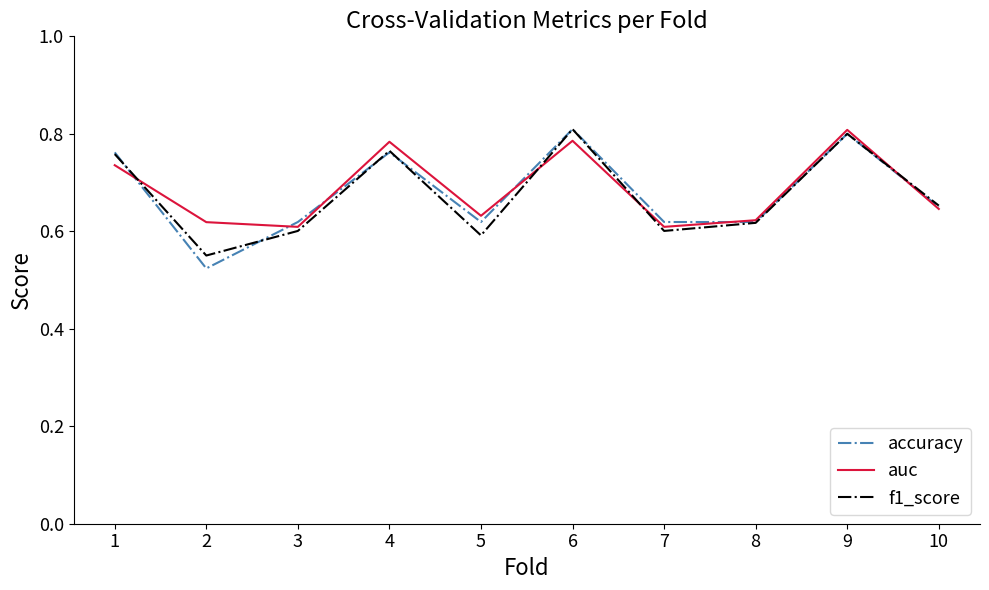

Is the value of accuracy at 2 greater than the value of auc at 4?

No